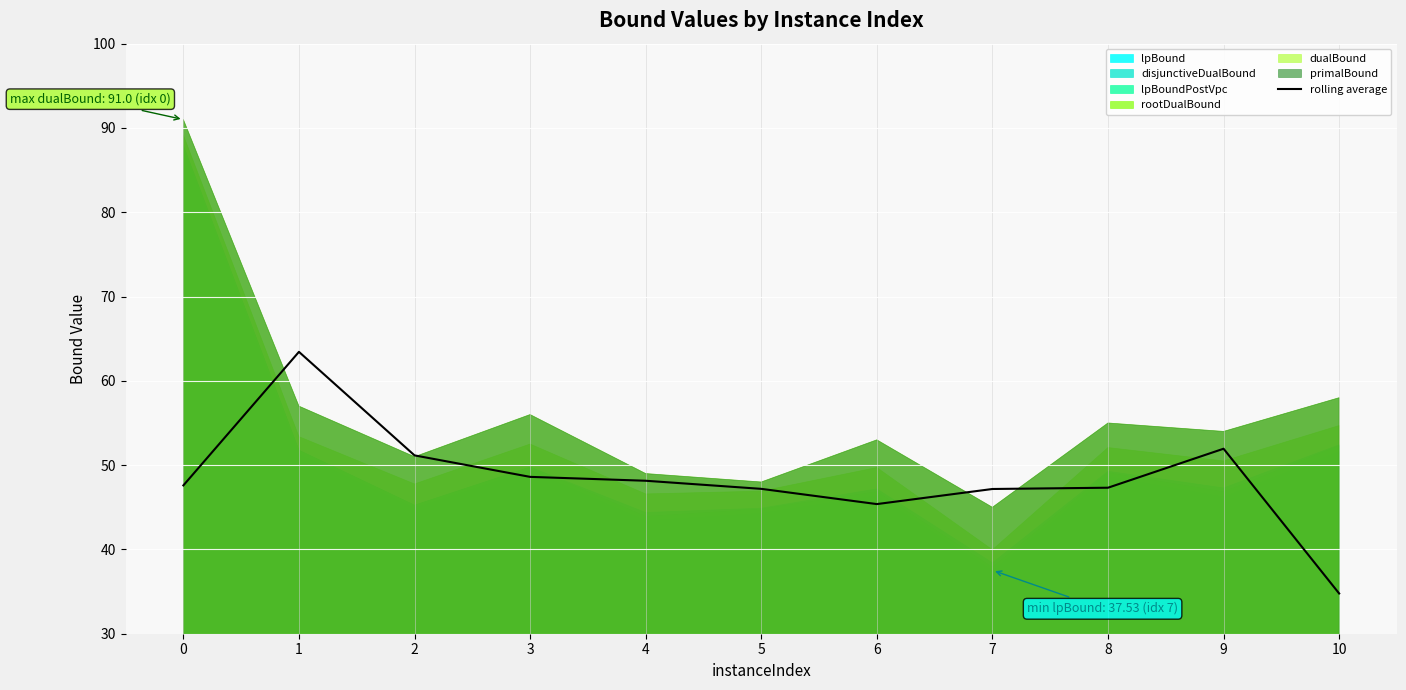

Where is the first local minimum?

6